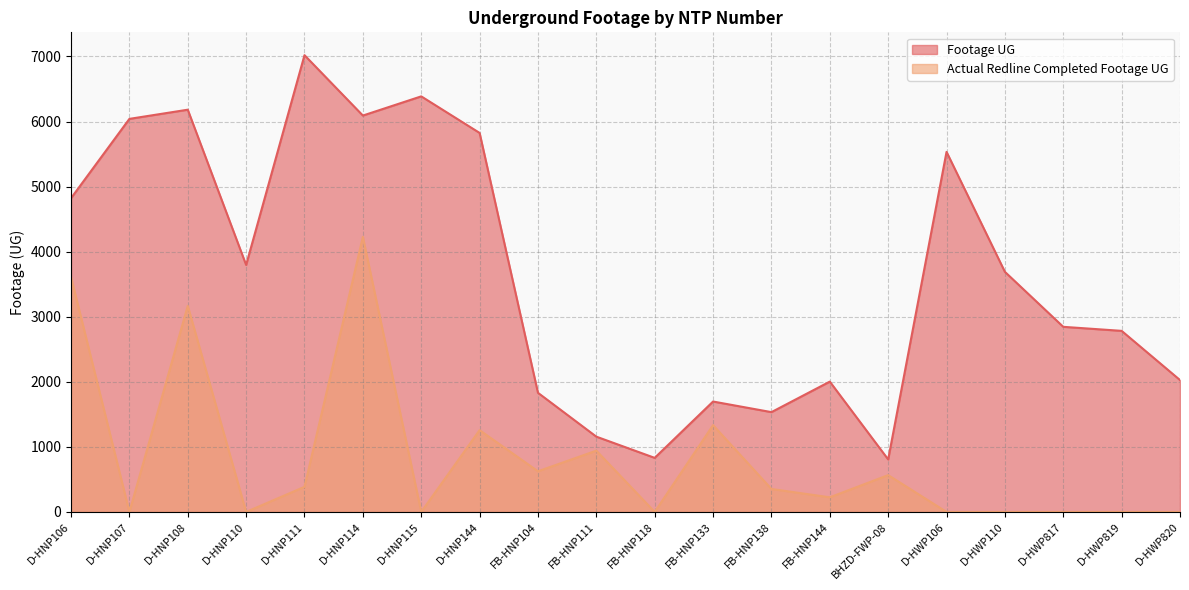

Which series has the largest total across all categories?

Footage UG